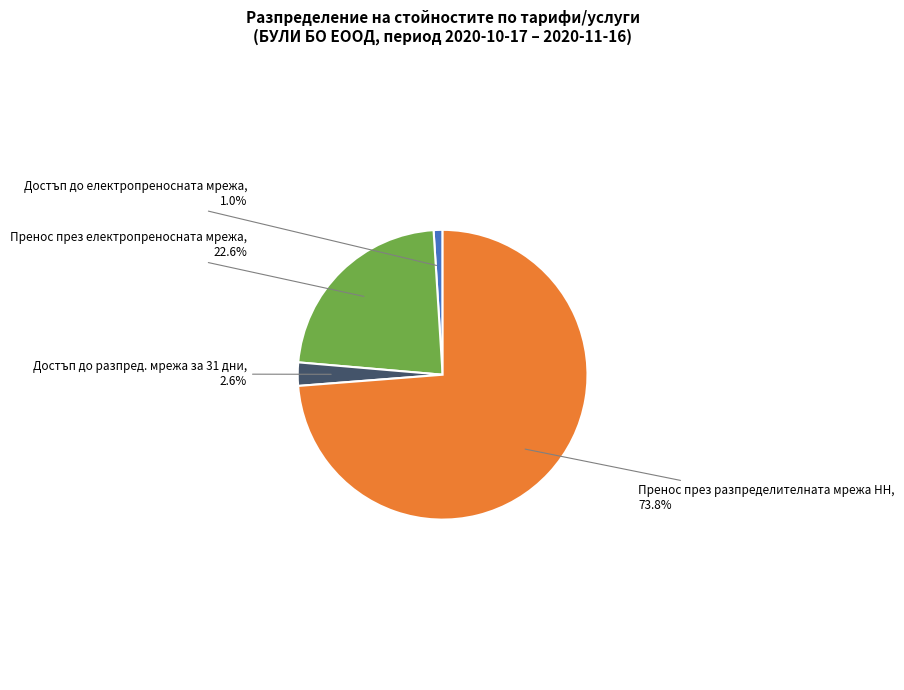

Is there any slice that represents more than half of the pie?

Yes